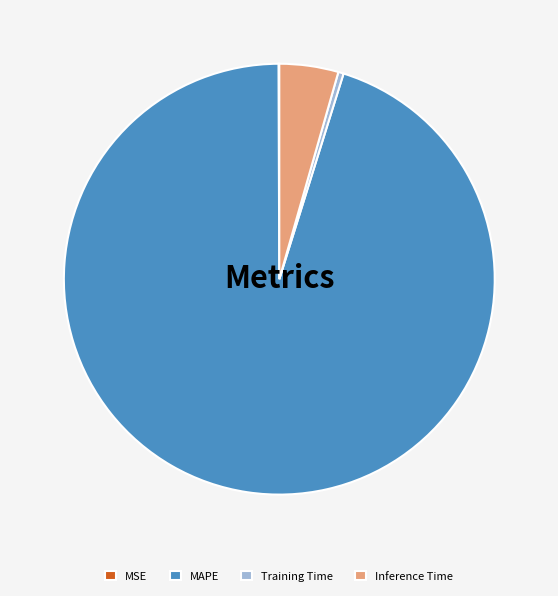

True or false: MAPE accounts for 83% of the total.

False